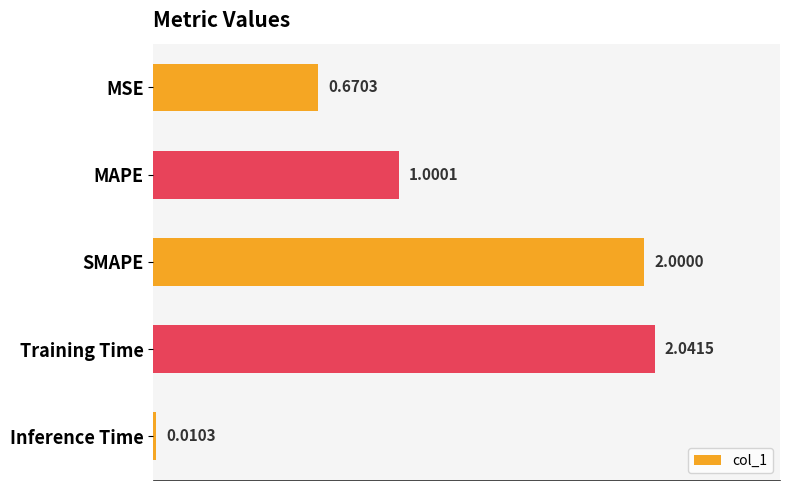

Rank the categories by value from highest to lowest.

Training Time, SMAPE, MAPE, MSE, Inference Time